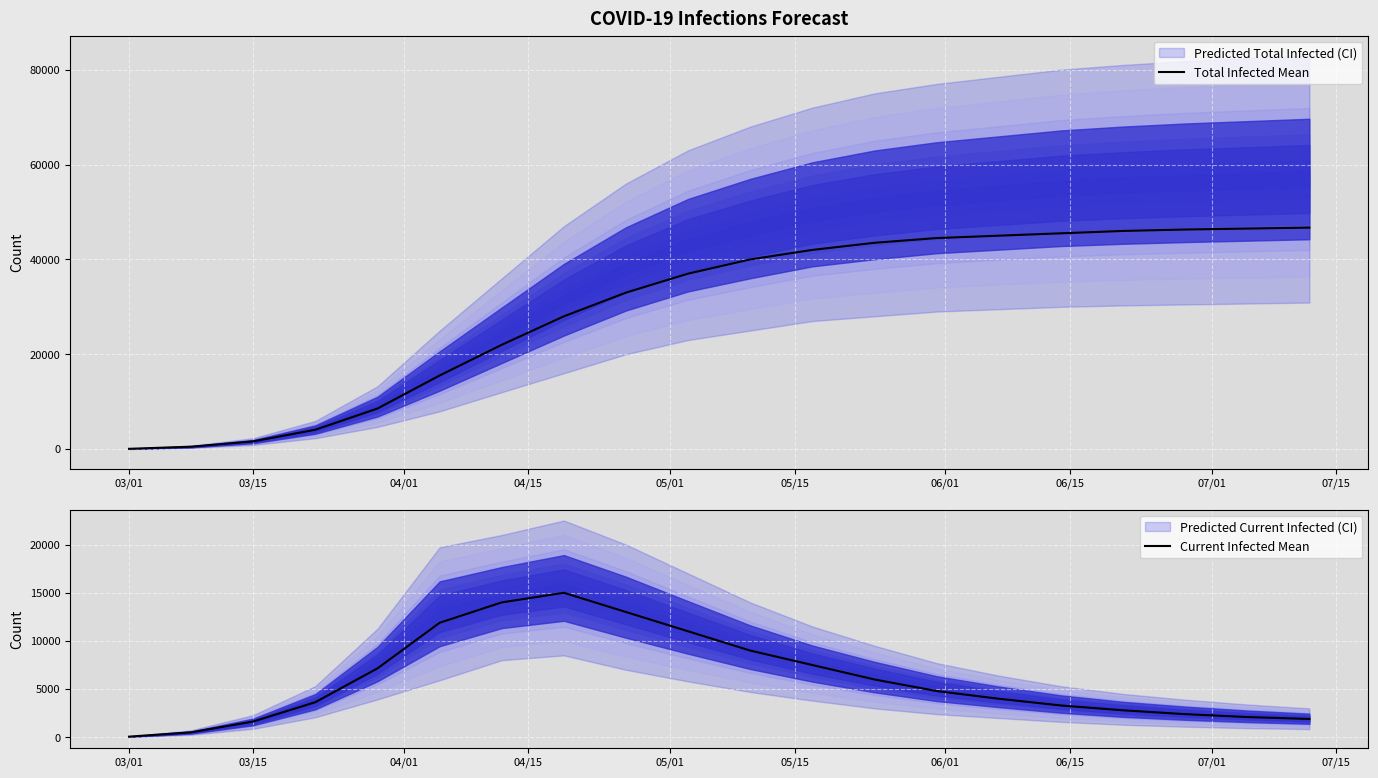

What is the highest value of the Total Infected Mean series?

46700